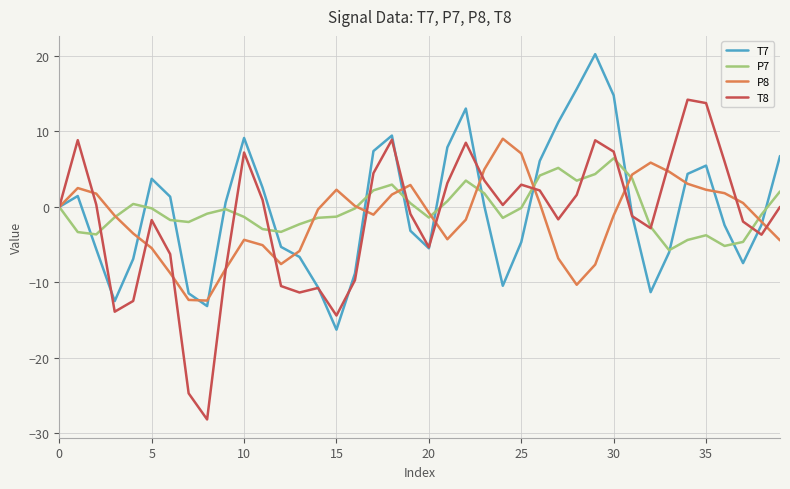

What is the smallest value displayed?

-28.1